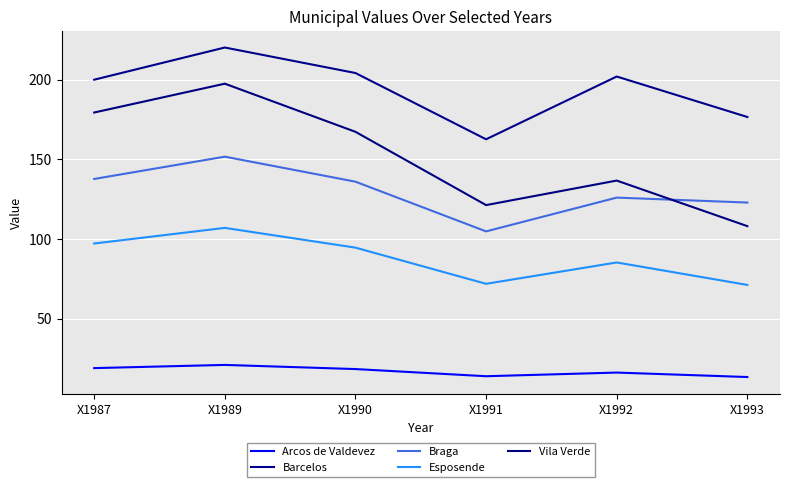

At which label is Esposende closest to 89?

X1992